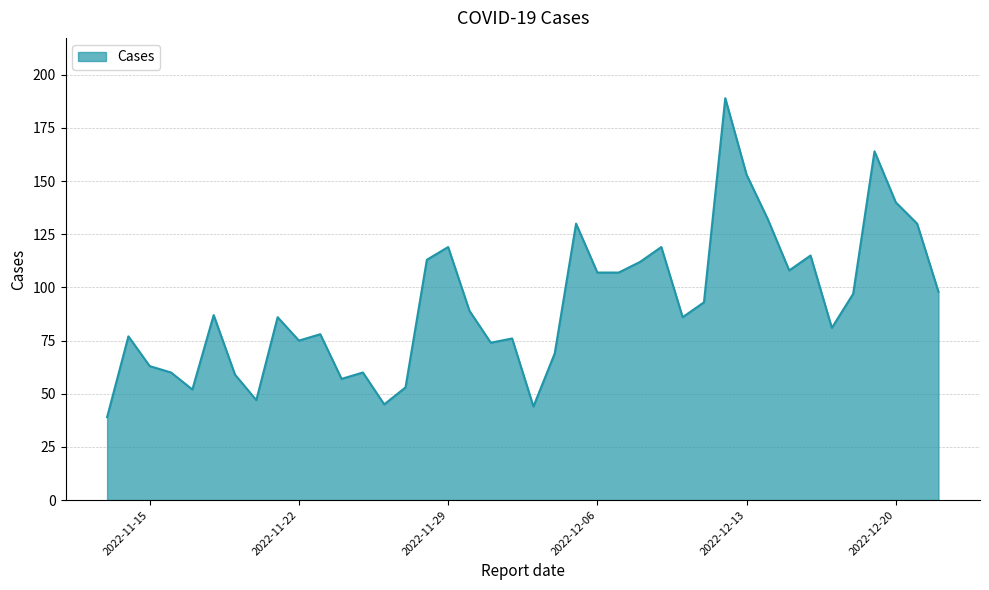

Does the chart display data point markers on the line(s)?

No